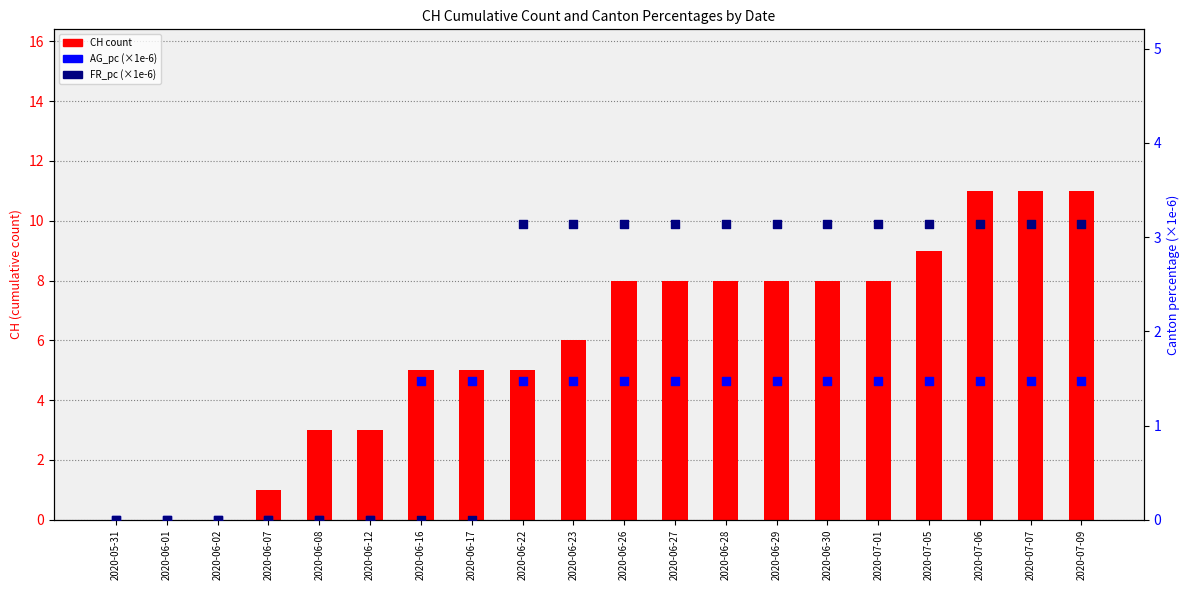

At which category is the sum across all series the highest?

2020-07-06